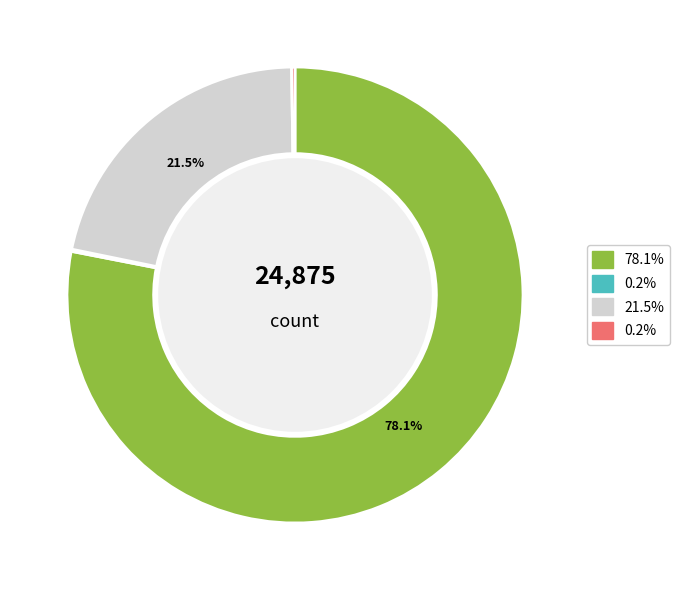

Is there any slice that represents more than half of the pie?

Yes